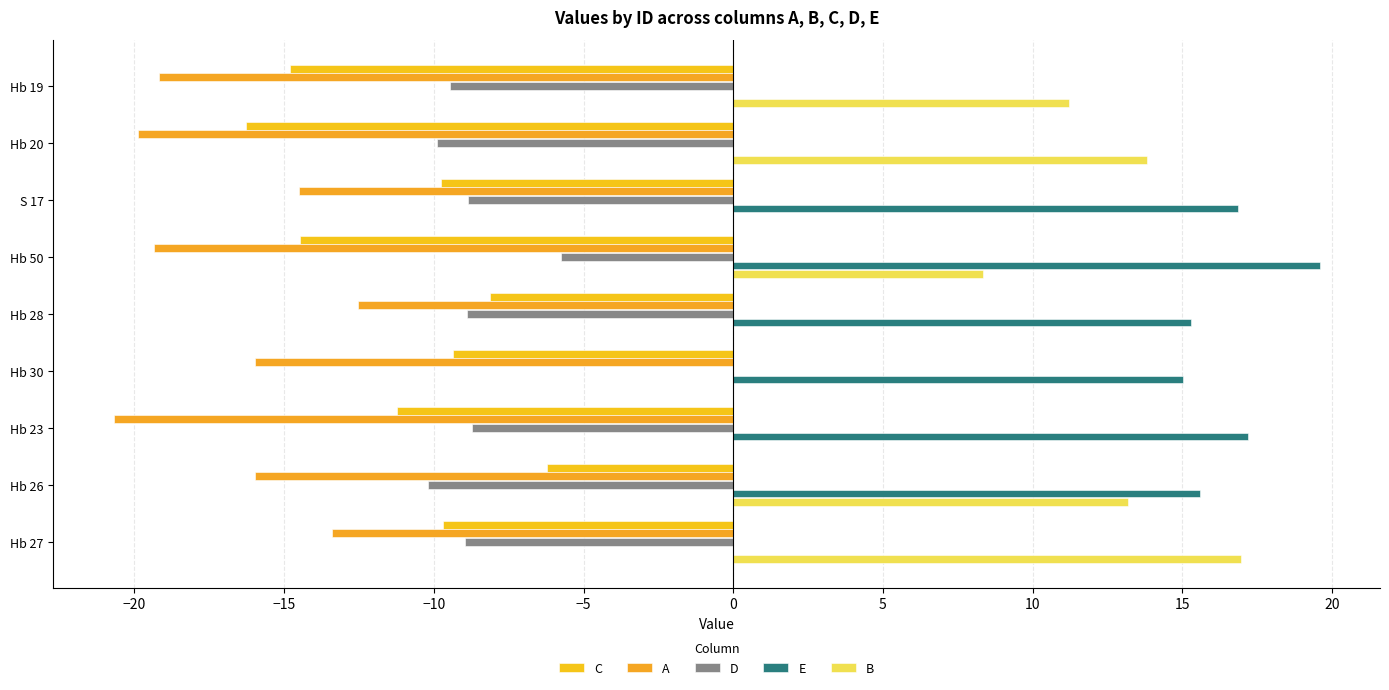

How many data points in D are above -8?

2